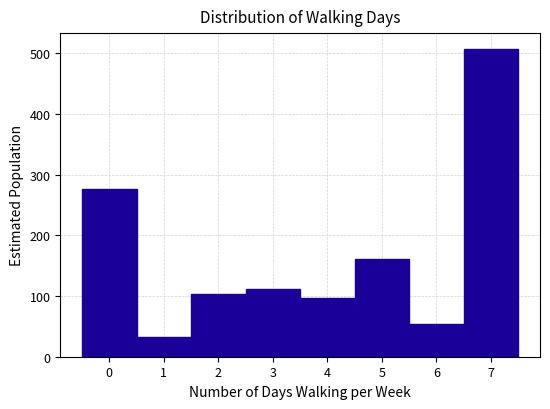

Reading left to right, transcribe this chart: for each bar, give the range it covers on the x-axis and its height. The values are not printed on the chart, so give them approximately, as read against the axis.

-0.5 to 0.5: 280
0.5 to 1.5: 30
1.5 to 2.5: 100
2.5 to 3.5: 110
3.5 to 4.5: 100
4.5 to 5.5: 160
5.5 to 6.5: 50
6.5 to 7.5: 510